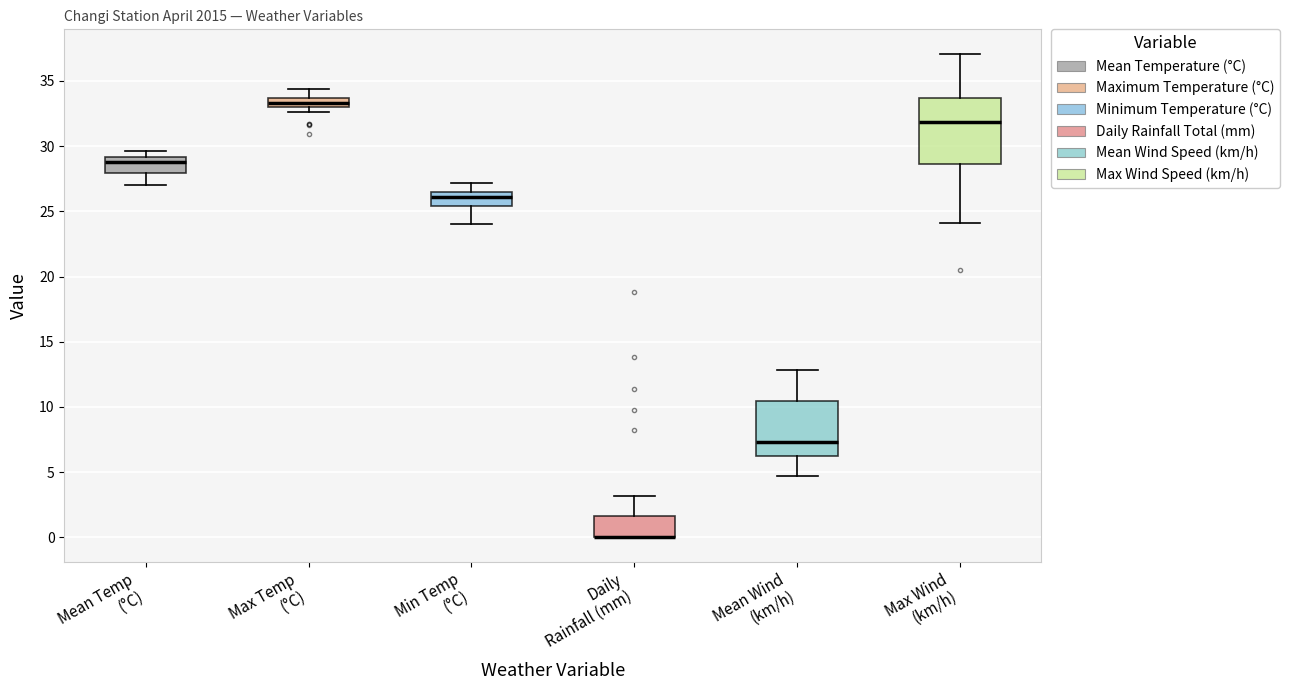

Where does the lower whisker of the box for Mean Temp (°C) end on the y-axis? The values are not printed on the chart, so give them approximately, as read against the axis.

27.0